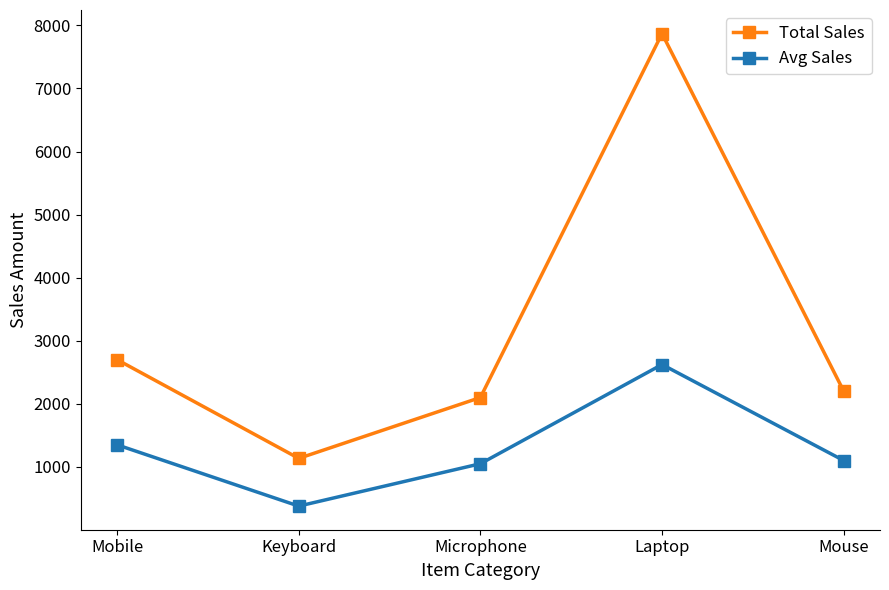

At which category does Avg Sales reach its first local valley?

Keyboard